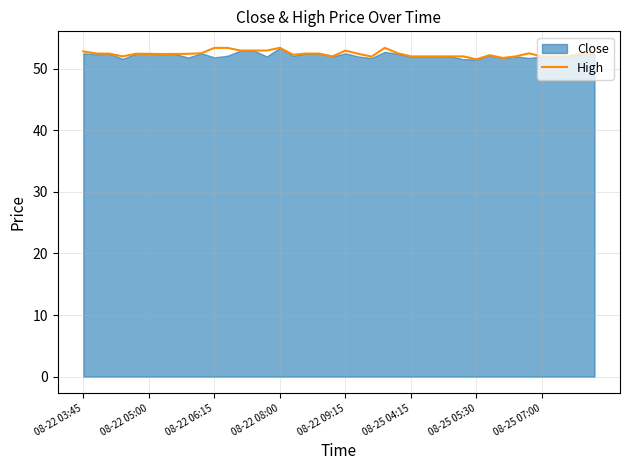

What is the maximum value for High?

53.4